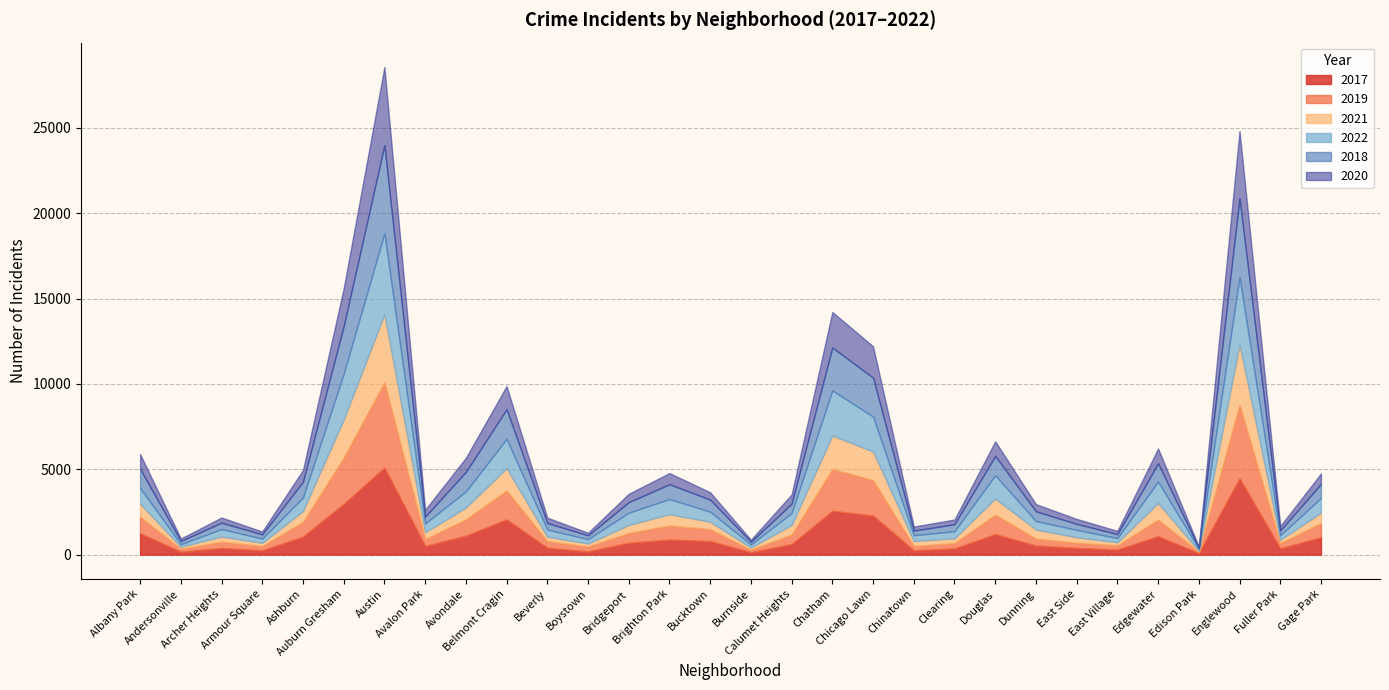

What is the minimum value shown in the chart?

62